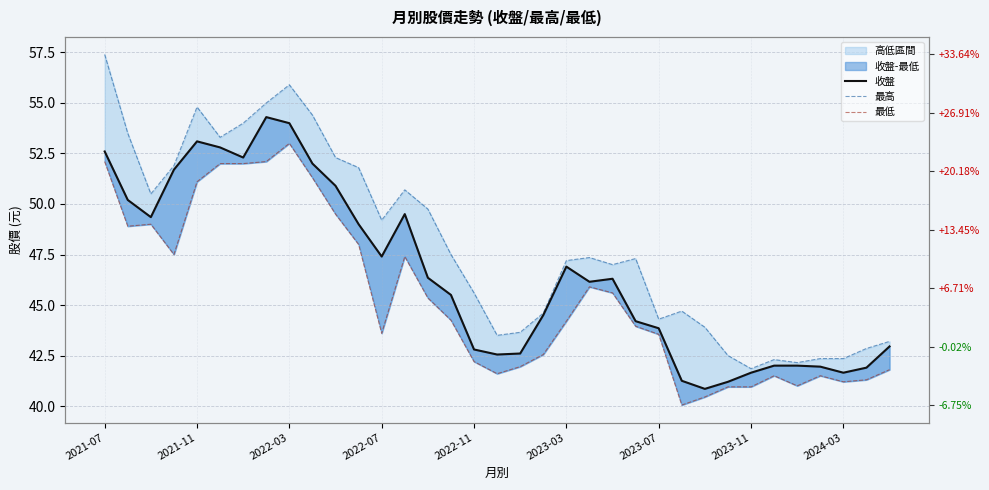

What is the smallest value displayed?

40.0